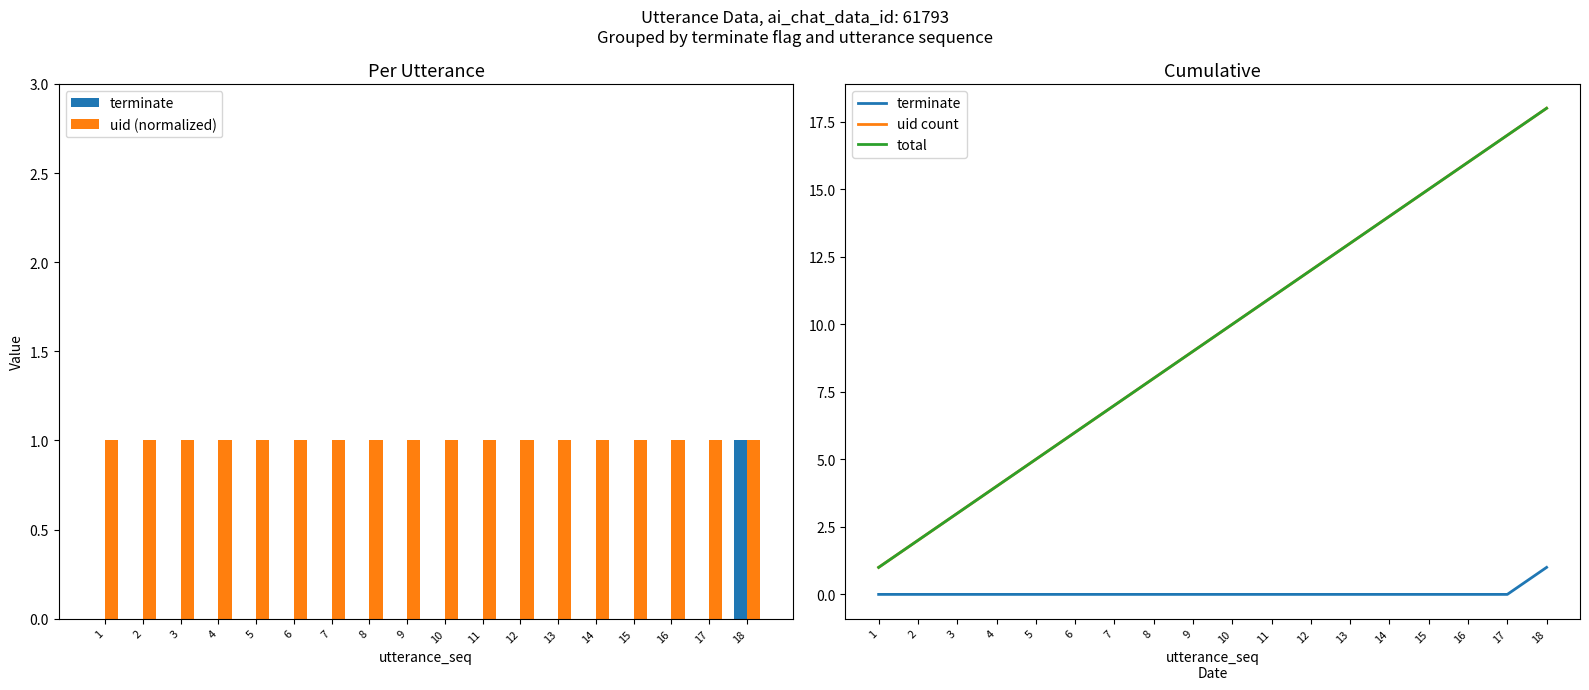

Rank the categories by terminate value from highest to lowest.

18, 1, 2, 3, 4, 5, 6, 7, 8, 9, 10, 11, 12, 13, 14, 15, 16, 17